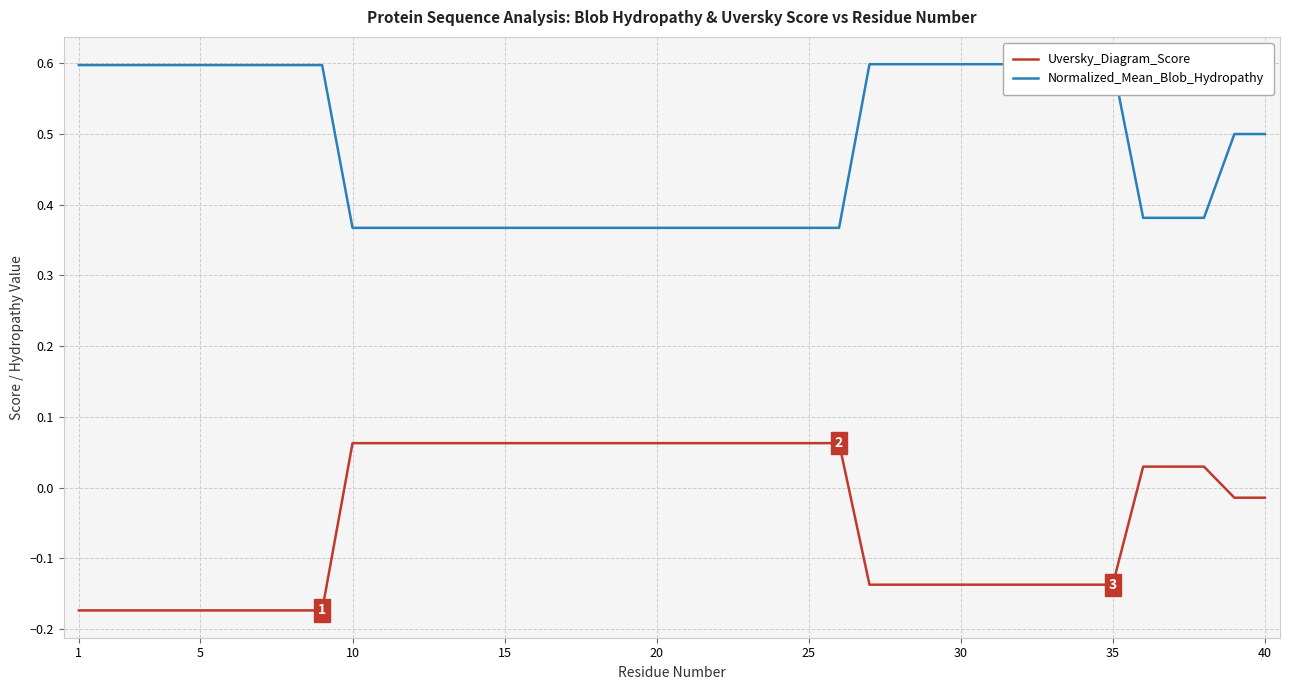

Where does the Uversky_Diagram_Score series first go above 0?

10